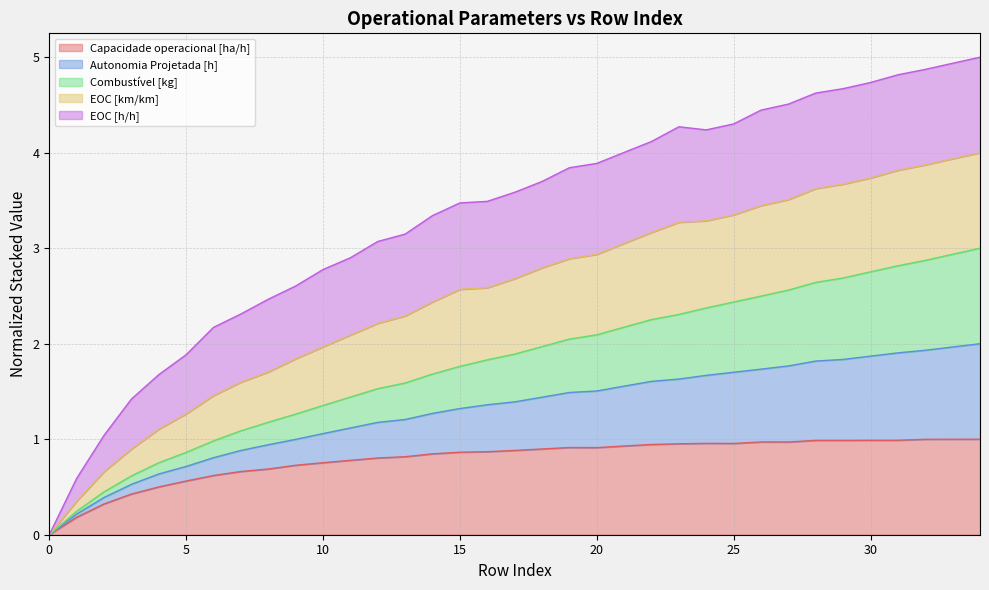

Which category has the highest value in the EOC [km/km] series?

34